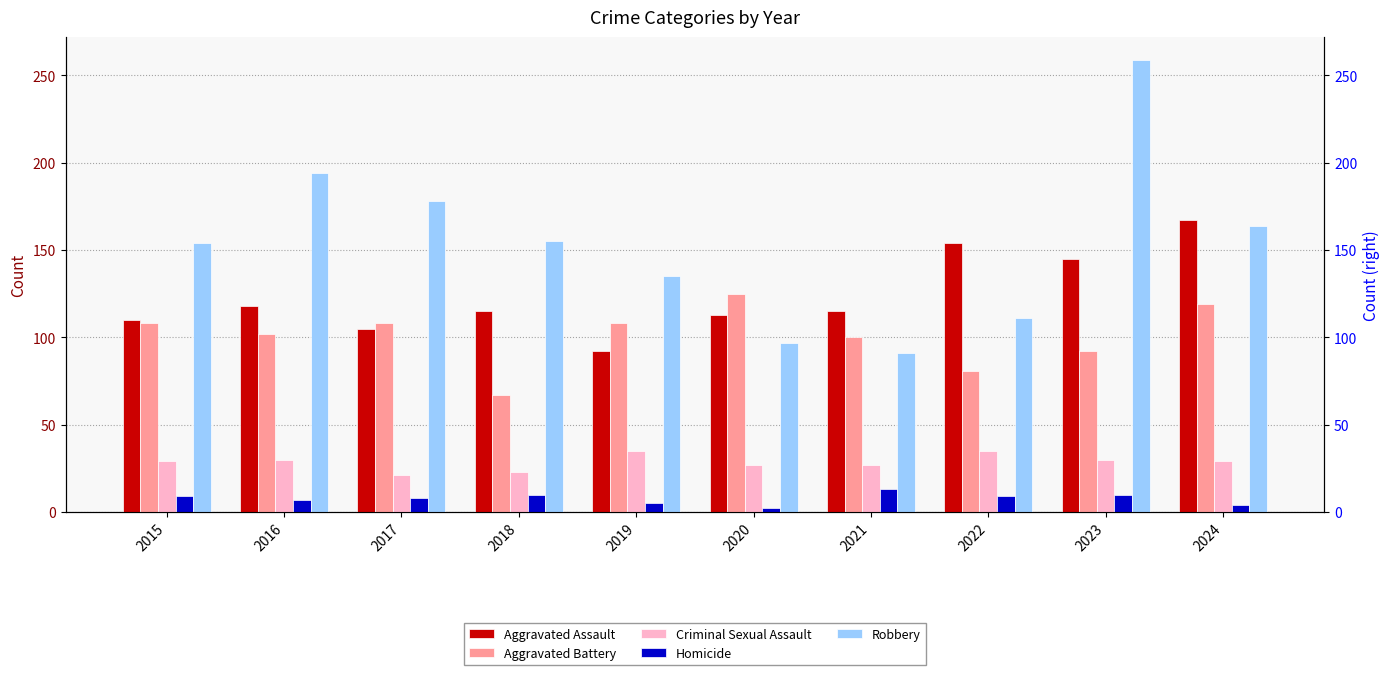

The Homicide series shows 9 at 2015. True or false?

True